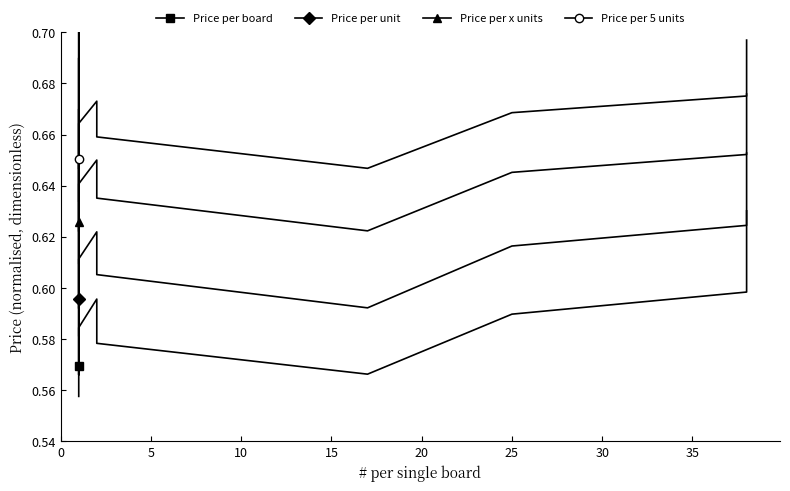

What are all the series names shown in the legend?

Price per board, Price per unit, Price per x units, Price per 5 units